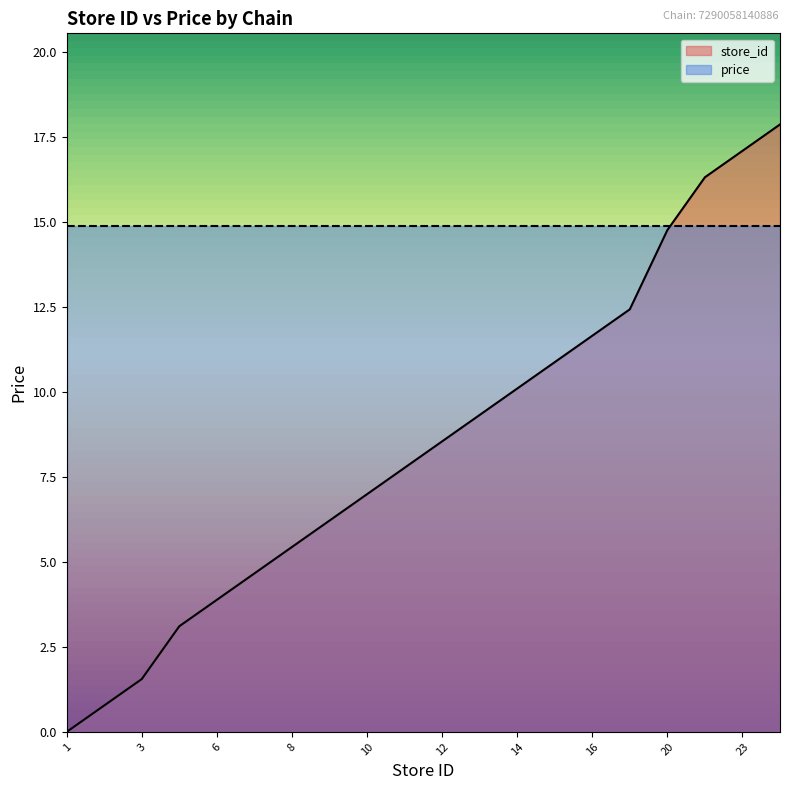

How many values are below 8?

10